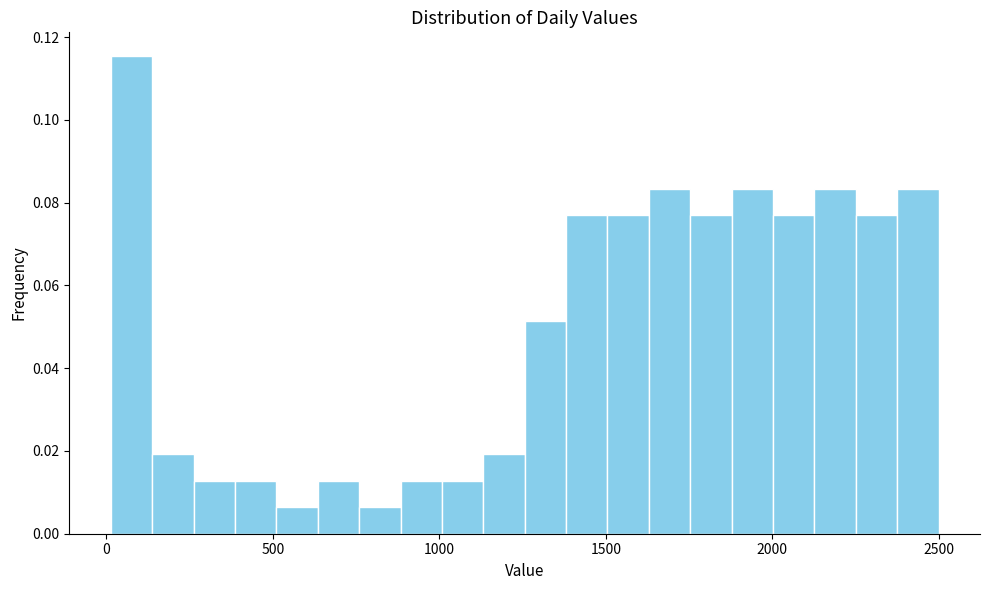

Read against the x-axis, roughly where is the centre of the tallest bar?

100